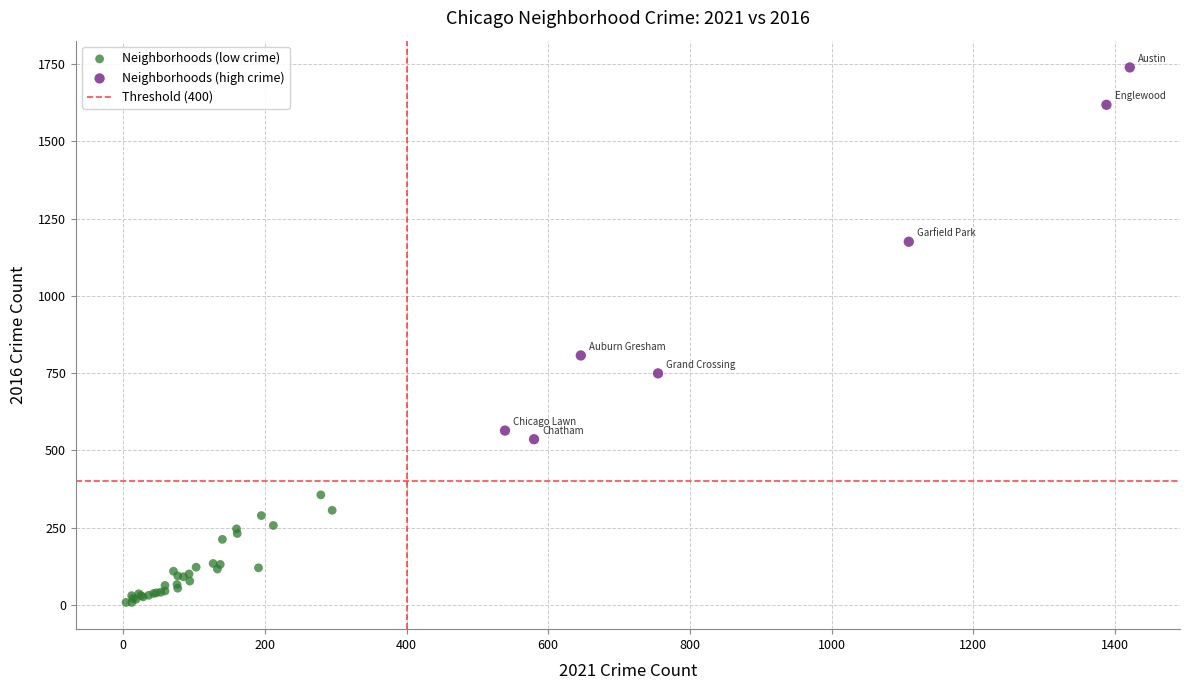

Which series has the widest spread of Y values?

Neighborhoods (high crime)